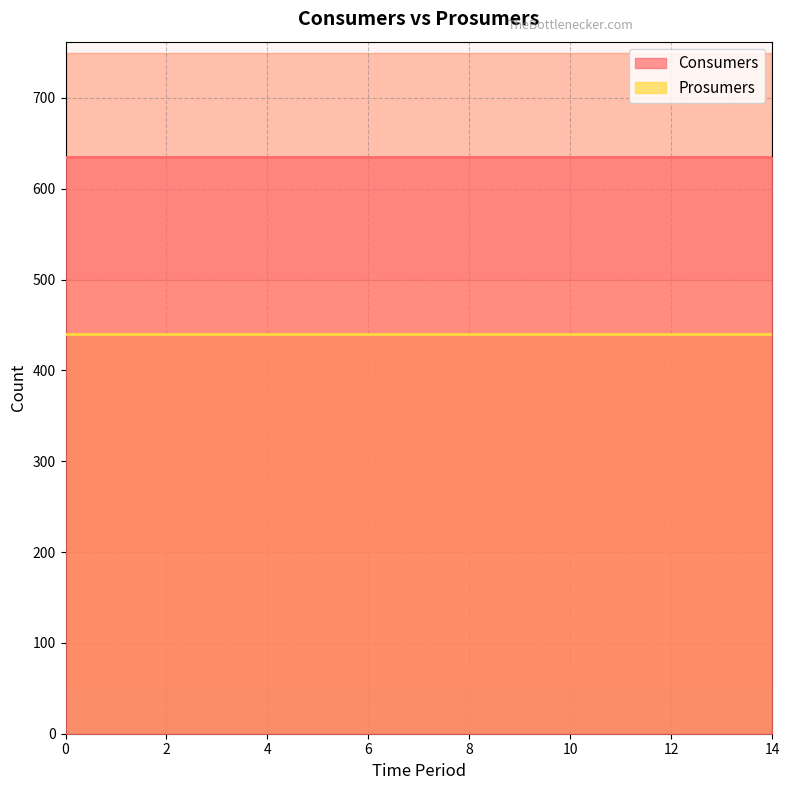

What are all the series names shown in the legend?

Consumers, Prosumers